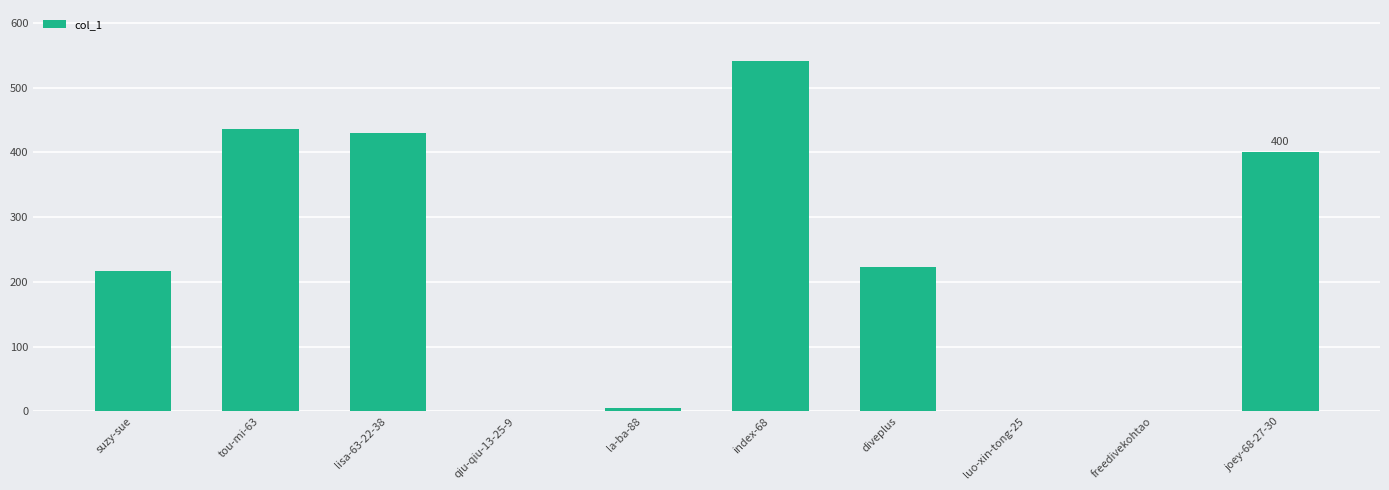

Which label corresponds to the largest value in the chart?

index-68